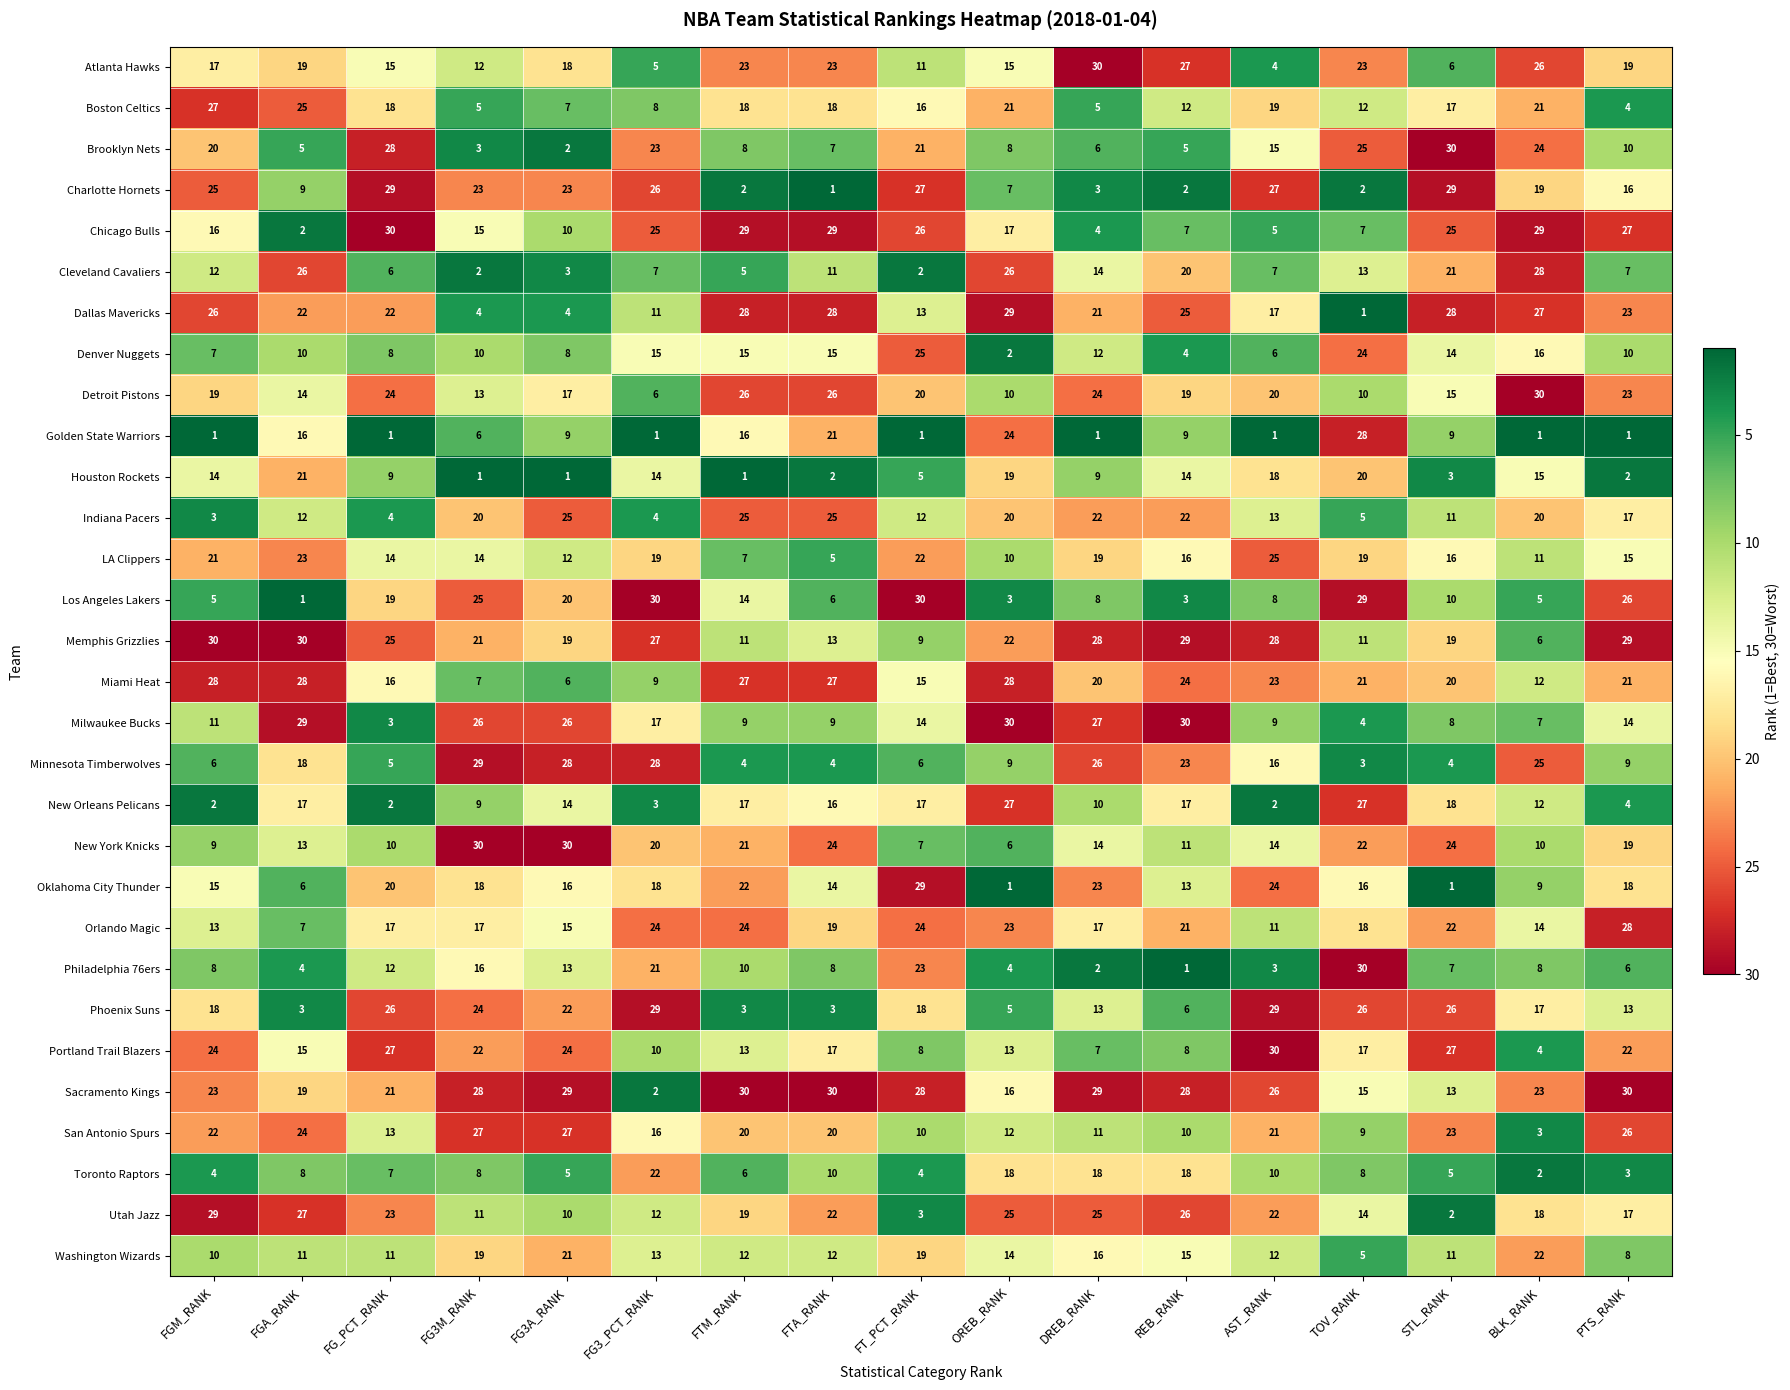

Between OREB_RANK and DREB_RANK, which series saw the biggest shift?

Golden State Warriors